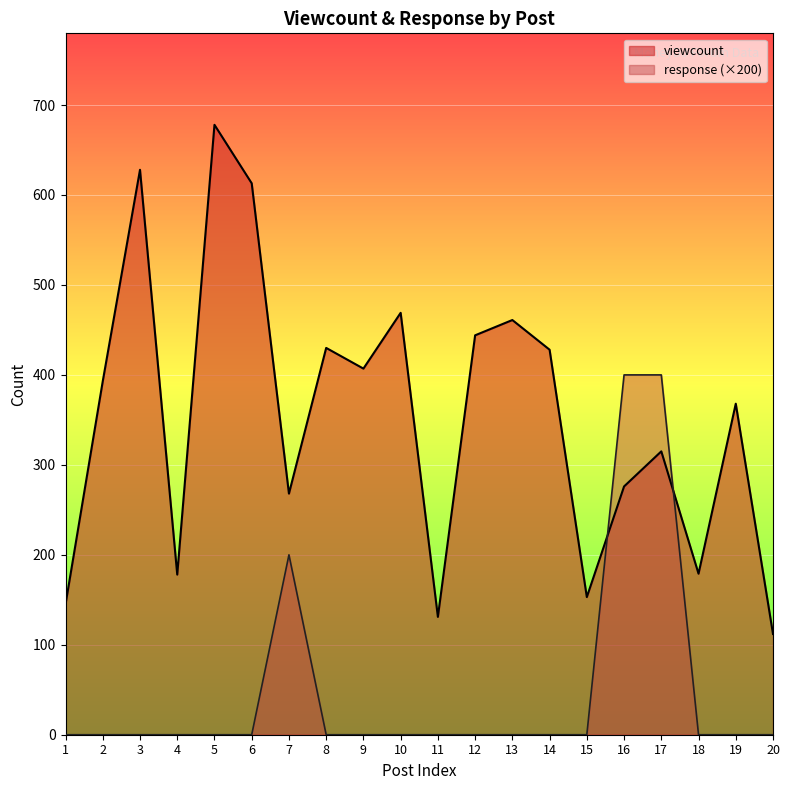

The value of viewcount at 5 is 1201. True or false?

False